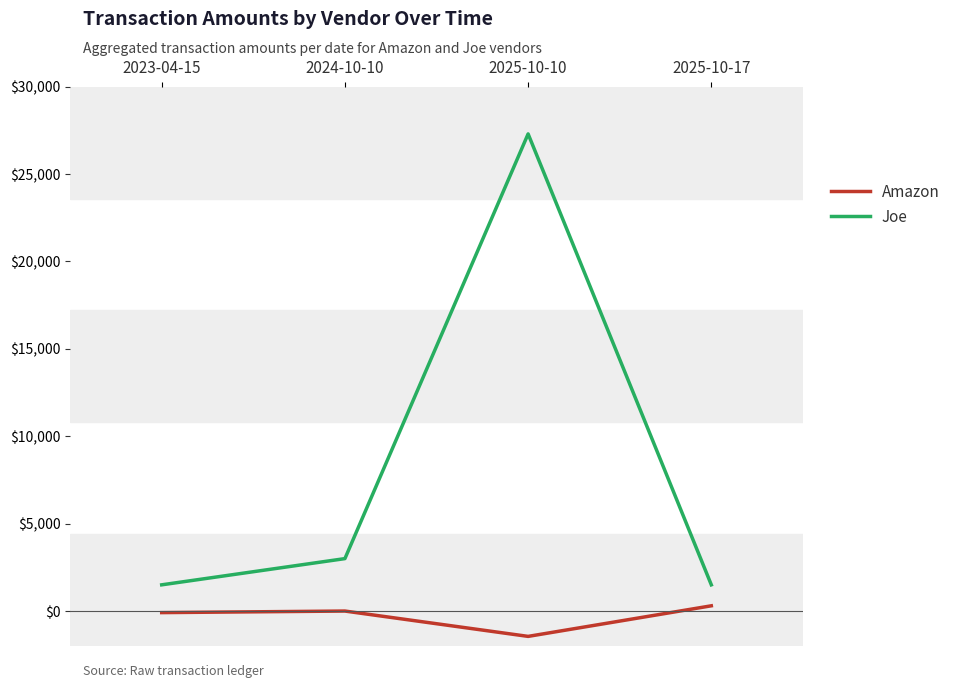

What is the total value across all series at 2025-10-10?

25850.0